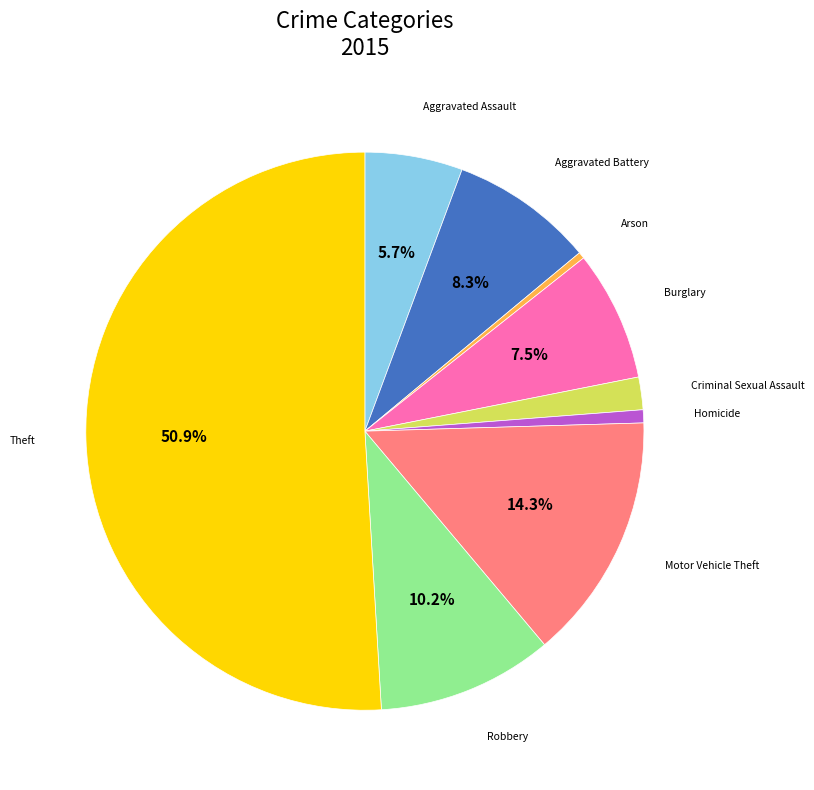

Count the number of slices in the pie.

9